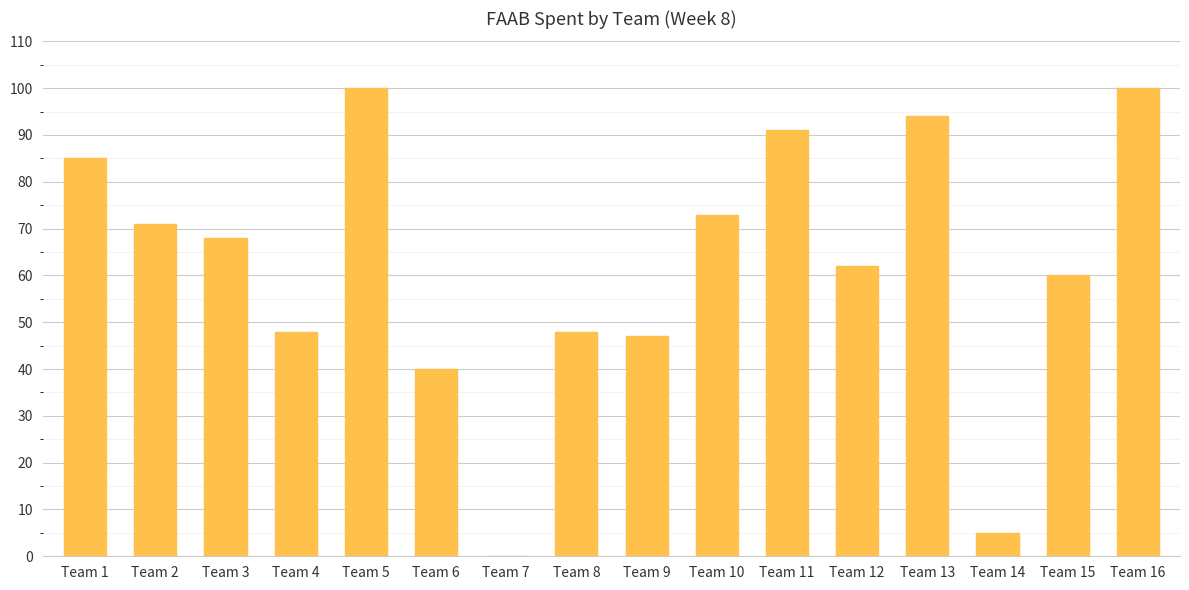

Reading left to right, list all the values displayed in this chart.

Team 1=85	Team 2=71	Team 3=68	Team 4=48	Team 5=100	Team 6=40	Team 7=0	Team 8=48	Team 9=47	Team 10=73	Team 11=91	Team 12=62	Team 13=94	Team 14=5	Team 15=60	Team 16=100